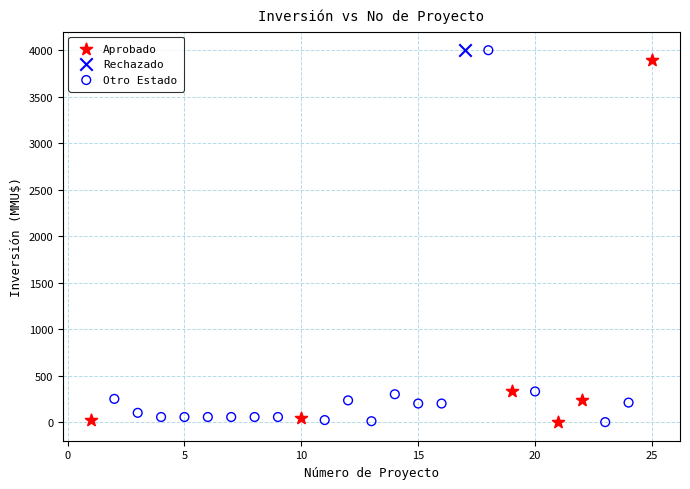

What are all the series names shown in the legend?

Aprobado, Rechazado, Otro Estado